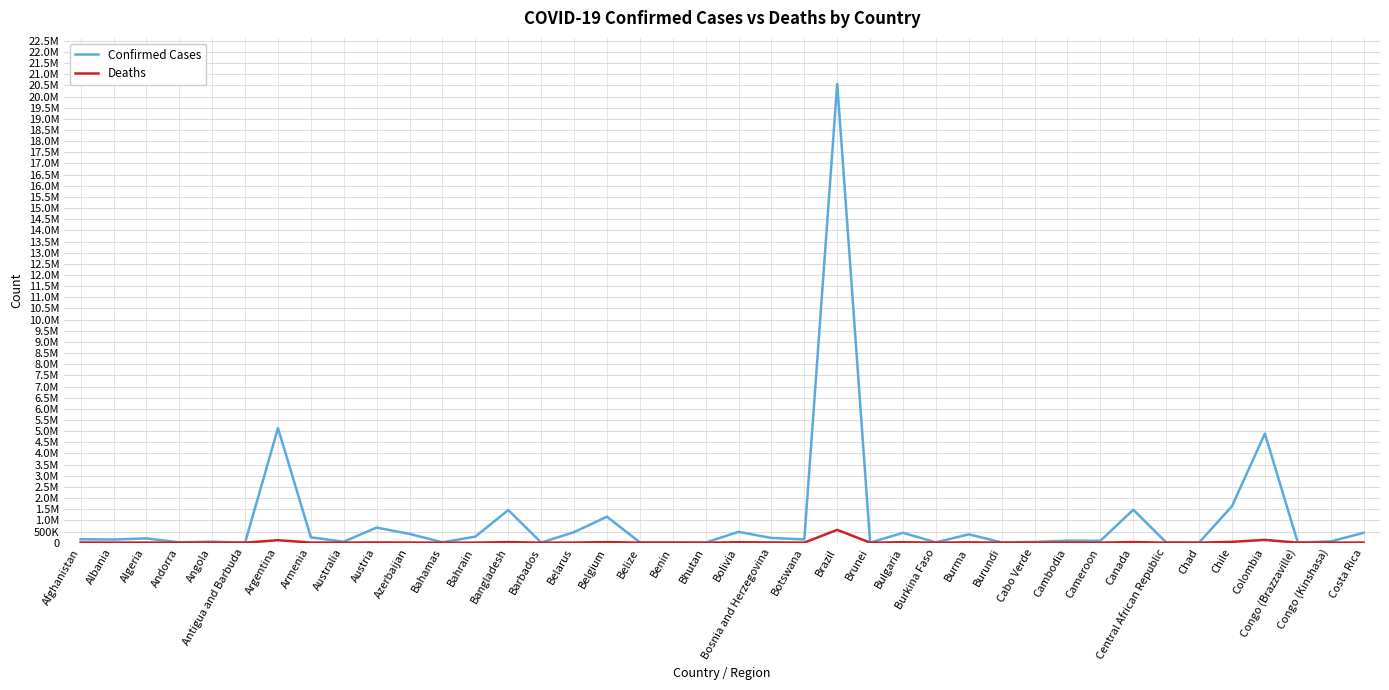

Is it true that Deaths equals 119 at Benin?

True